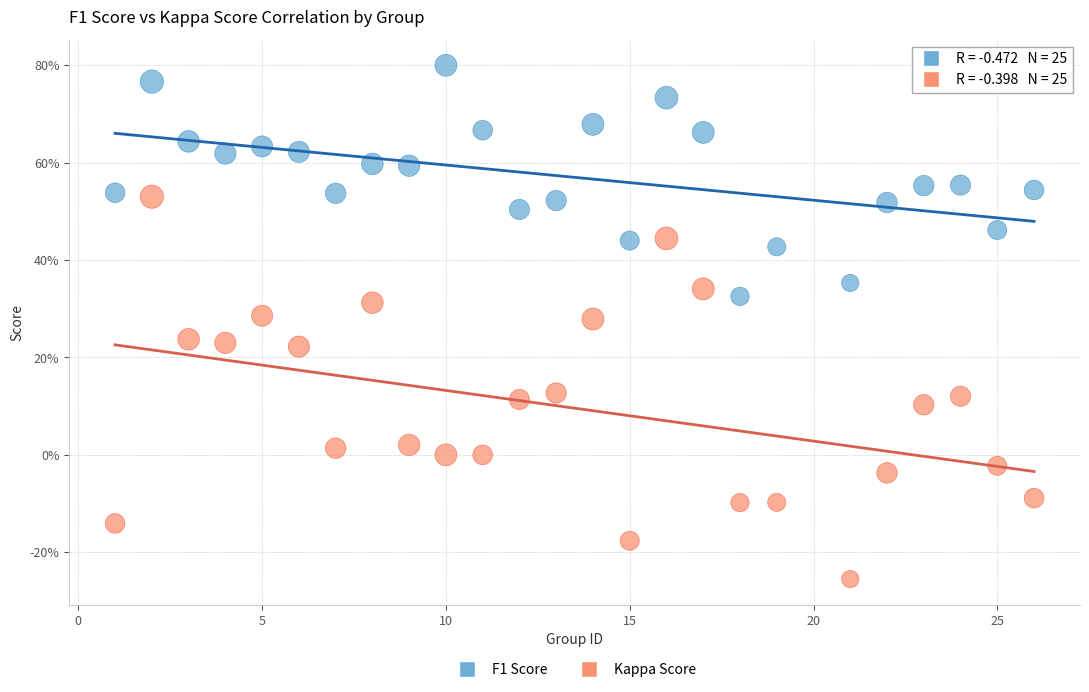

Which series reaches the minimum Y coordinate?

Kappa Score